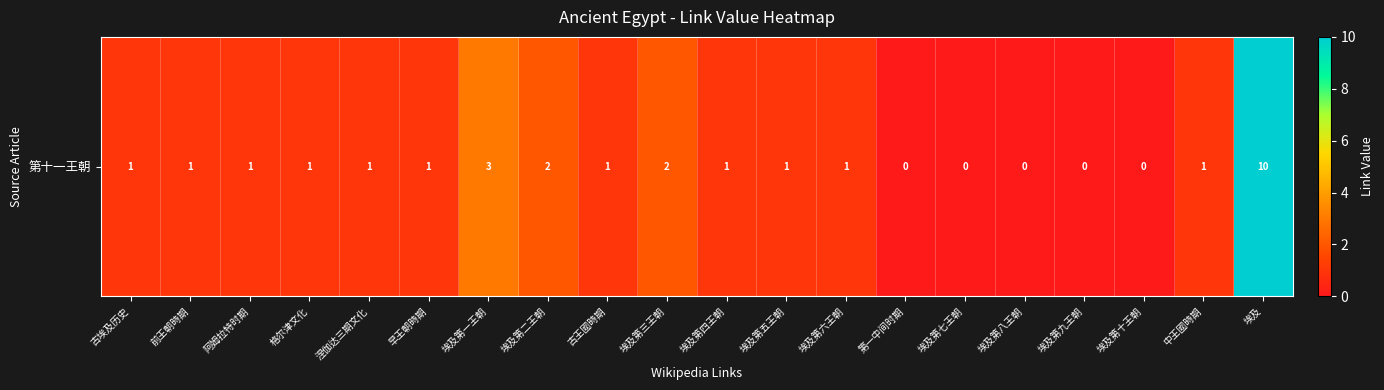

What is the change in value from 埃及第二王朝 to 埃及第八王朝?

-2